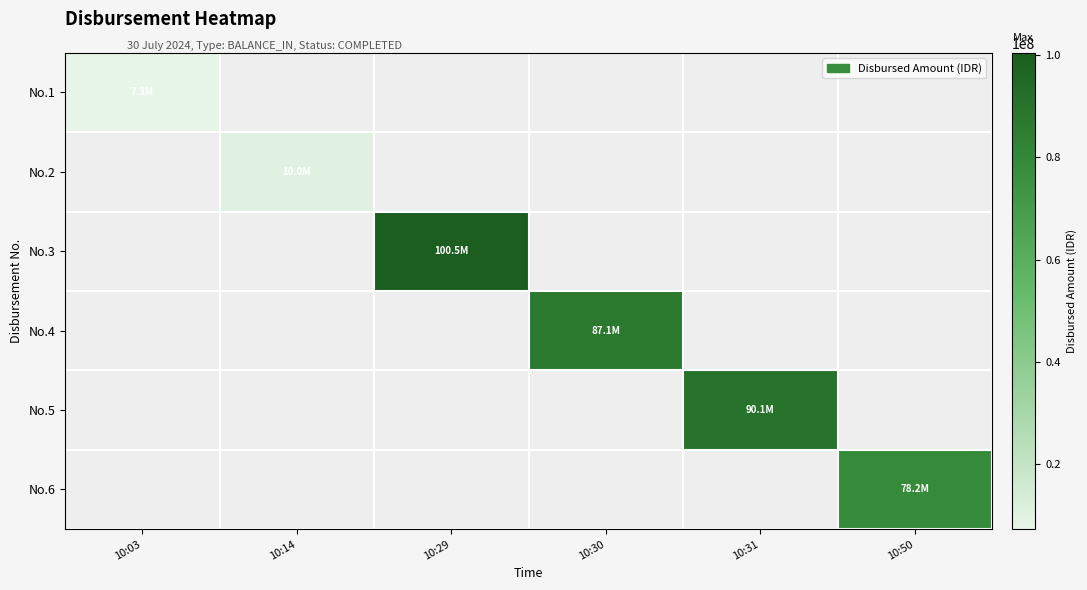

Which has a higher value, 10:50 or 10:31?

10:31